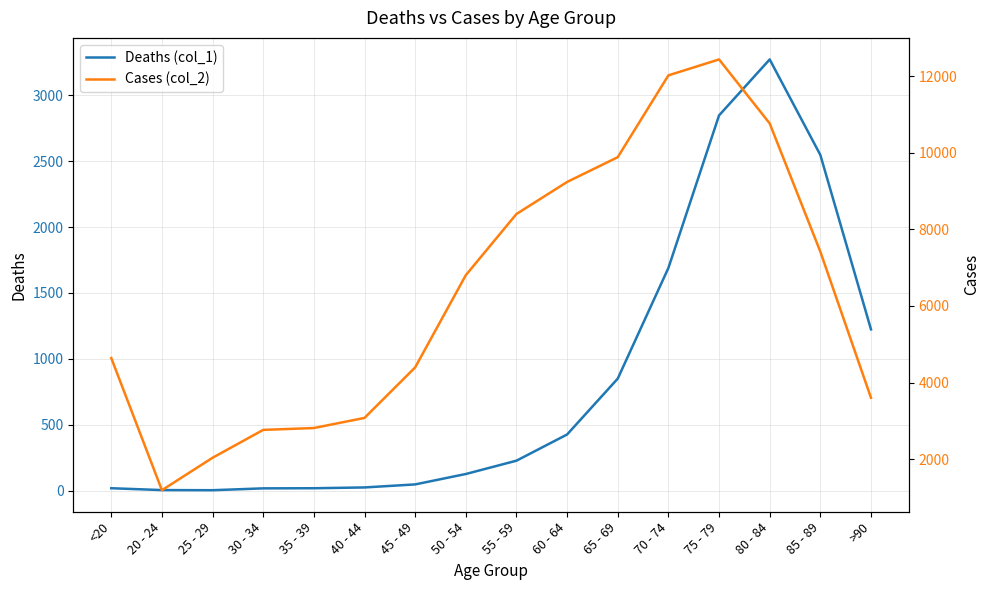

List the labels in order of Cases (col_2) value, smallest first.

20 - 24, 25 - 29, 30 - 34, 35 - 39, 40 - 44, >90, 45 - 49, <20, 50 - 54, 85 - 89, 55 - 59, 60 - 64, 65 - 69, 80 - 84, 70 - 74, 75 - 79